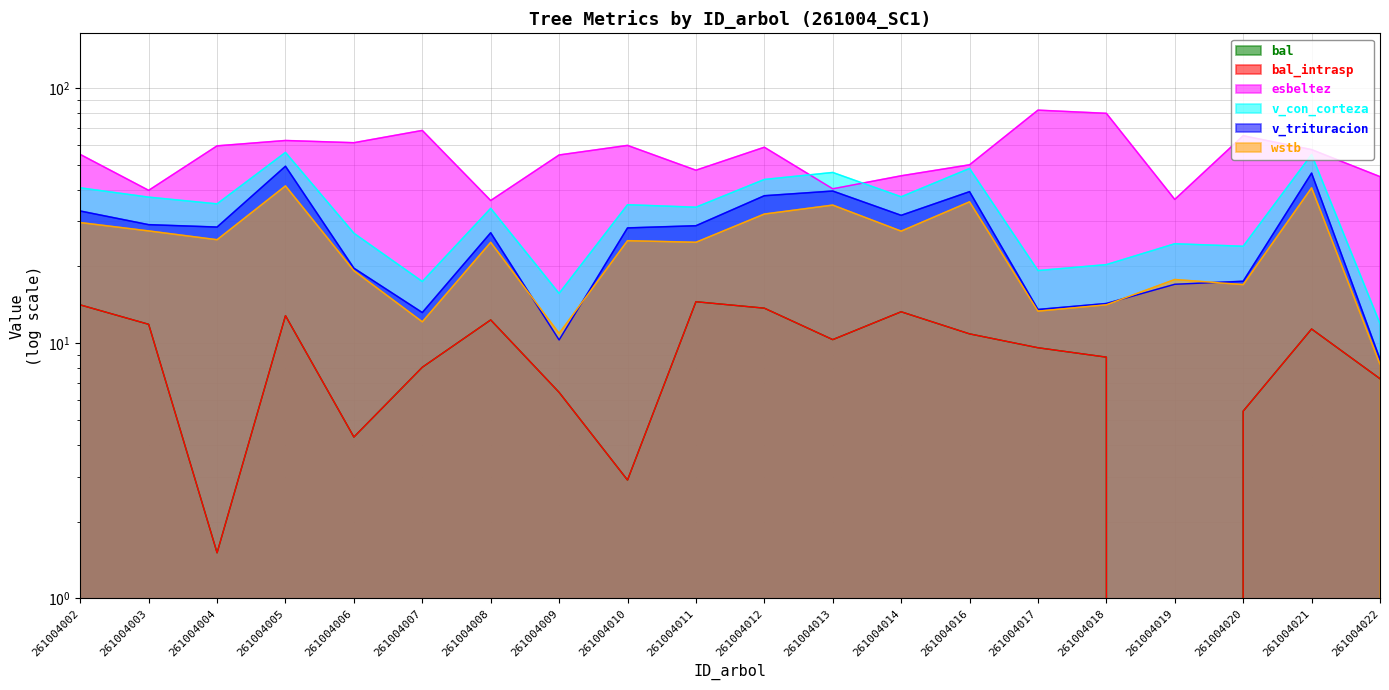

True or false: bal and bal_intrasp cross at least once.

False